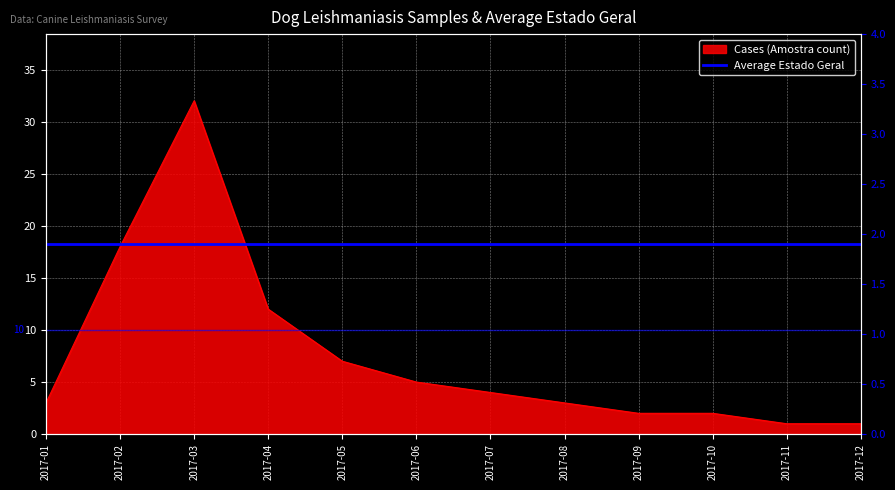

Rank the categories by value from highest to lowest.

2017-03, 2017-02, 2017-04, 2017-05, 2017-06, 2017-07, 2017-01, 2017-08, 2017-09, 2017-10, 2017-11, 2017-12